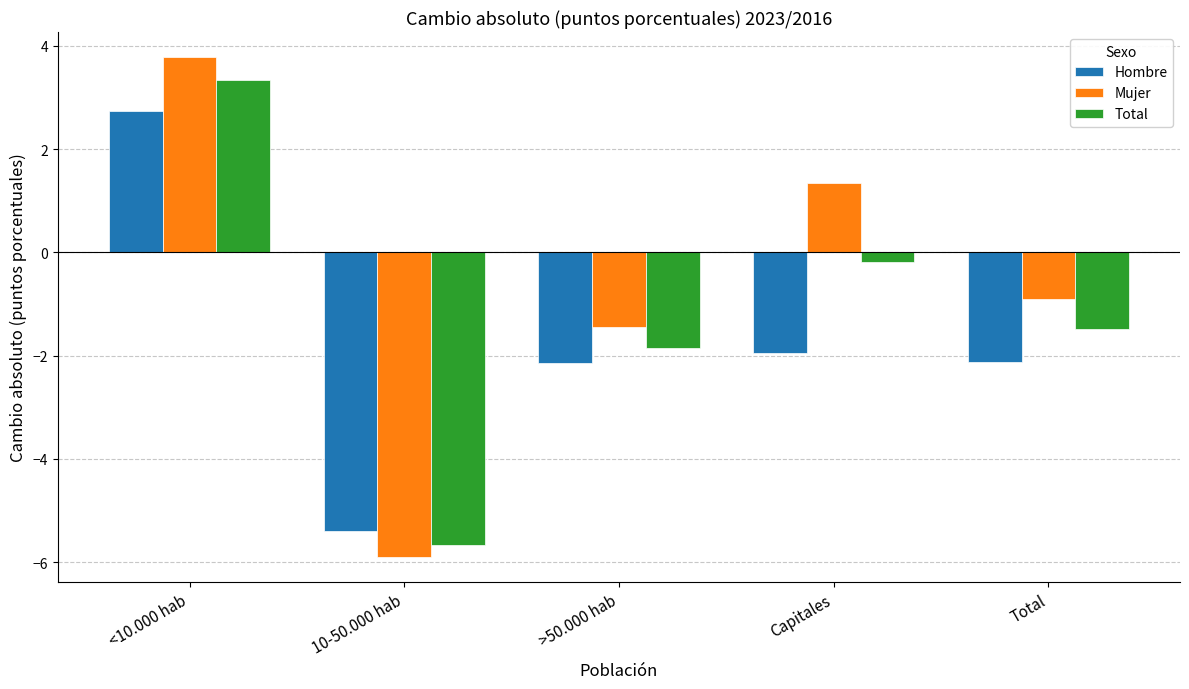

What is the sum of all Hombre values?

-8.9